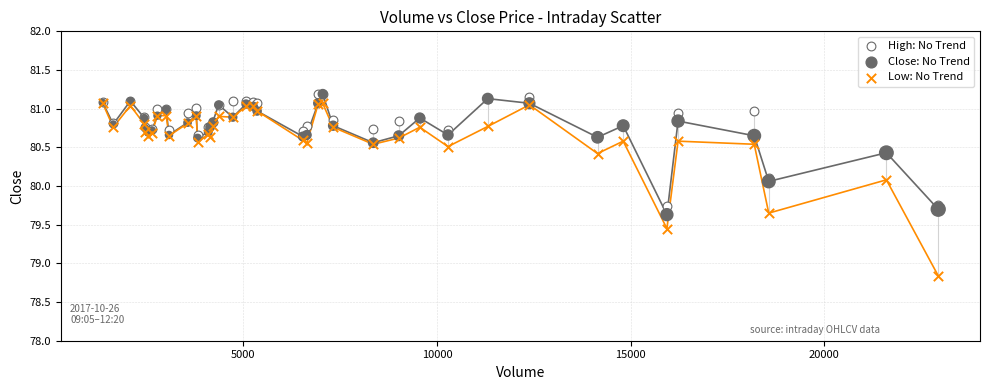

Which series has the largest Y range (max minus min)?

Low: No Trend